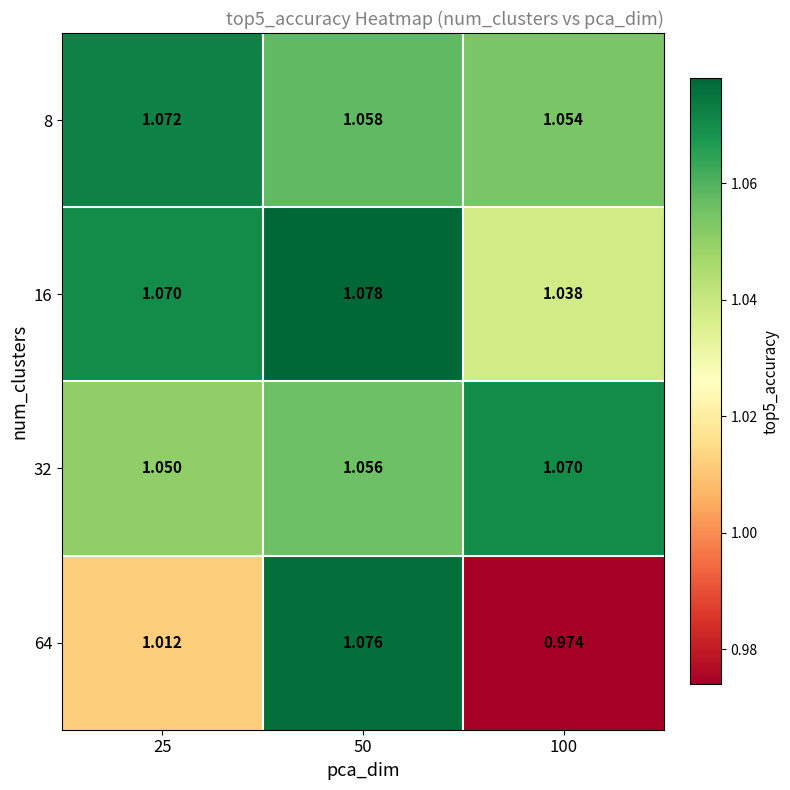

Which category has the lowest value across all series?

100